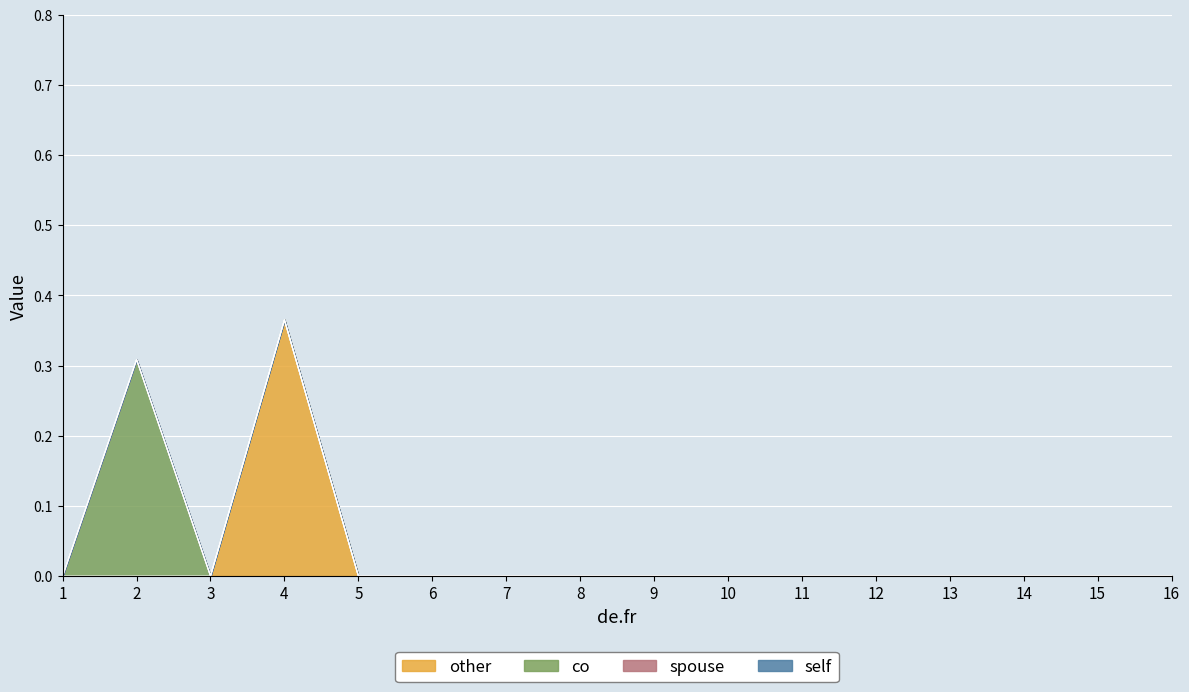

True or false: col_8 and col_6 intersect in this chart.

False